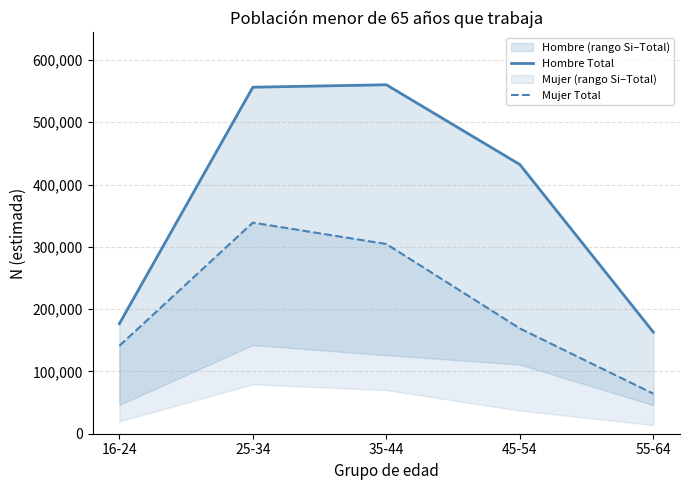

Which series has the largest range (max minus min)?

Hombre Total